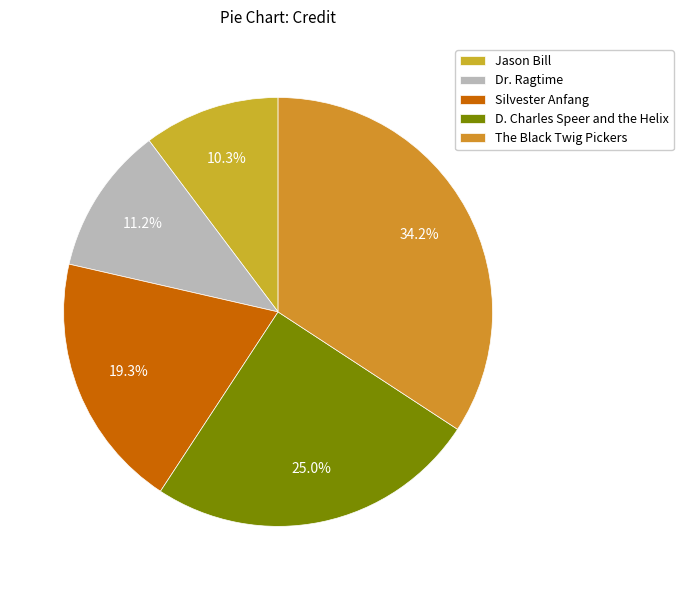

Combined, do The Black Twig Pickers and D. Charles Speer and the Helix account for over 50%?

Yes